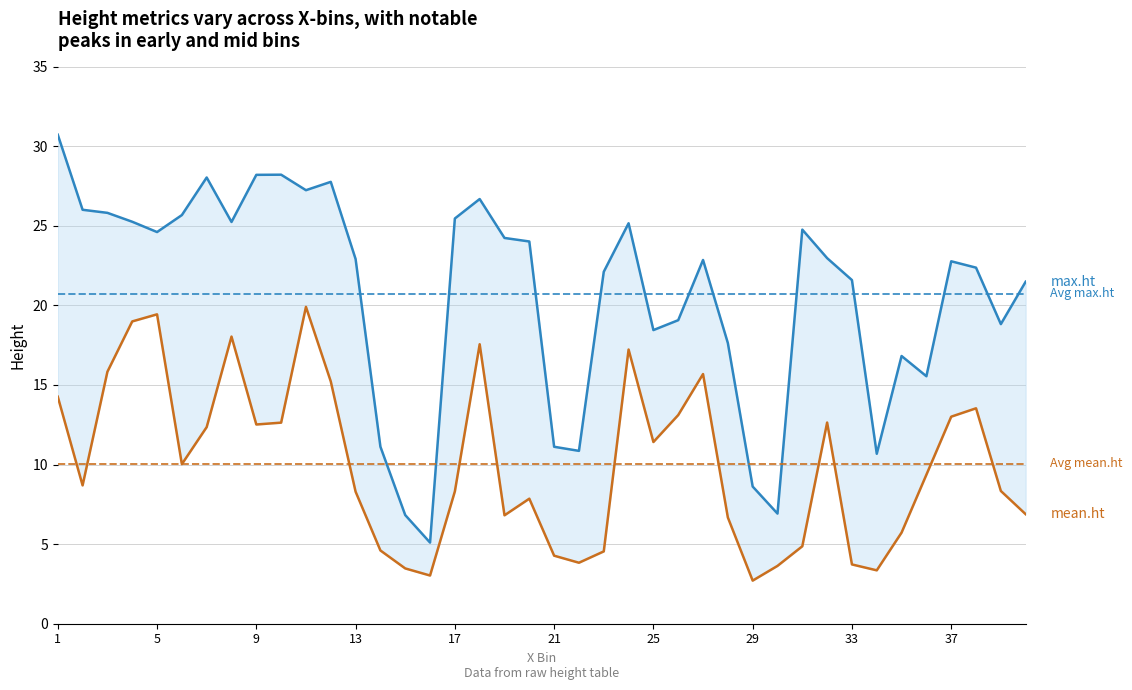

What are all the series names shown in the legend?

mean.ht, max.ht